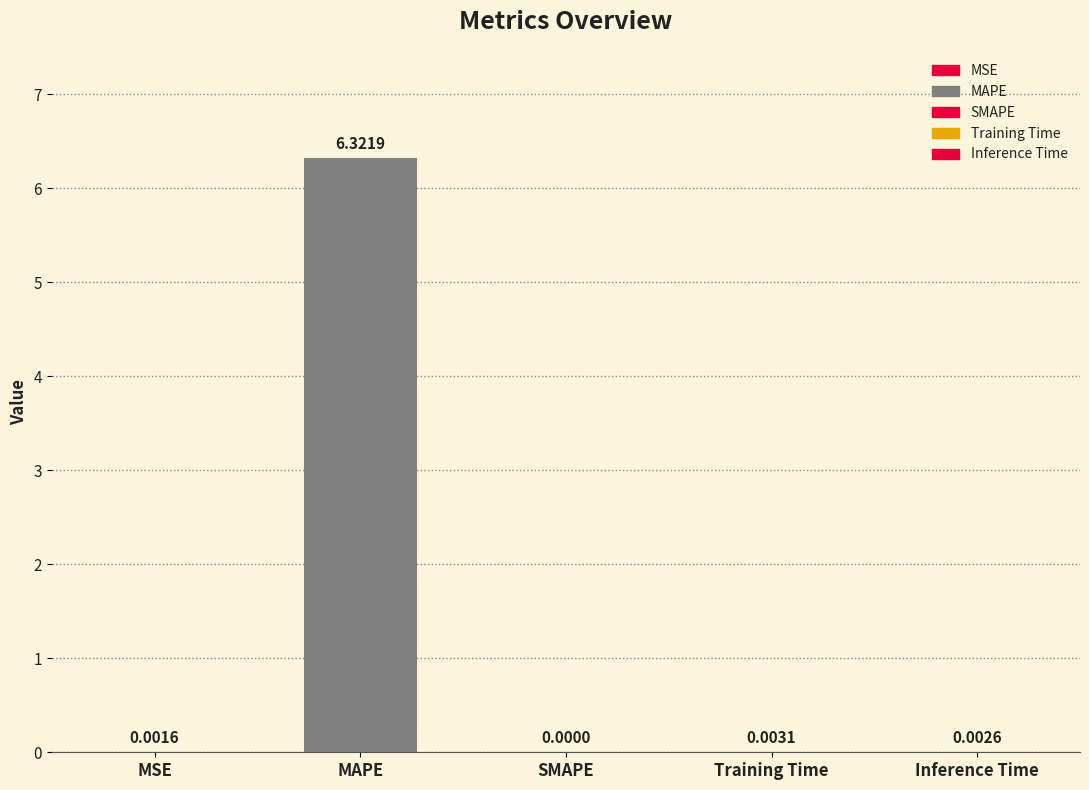

List the labels in order of value, largest first.

MAPE, Training Time, Inference Time, MSE, SMAPE